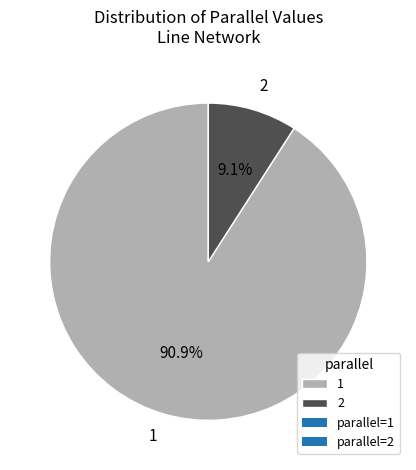

True or false: 2 accounts for 81% of the total.

False